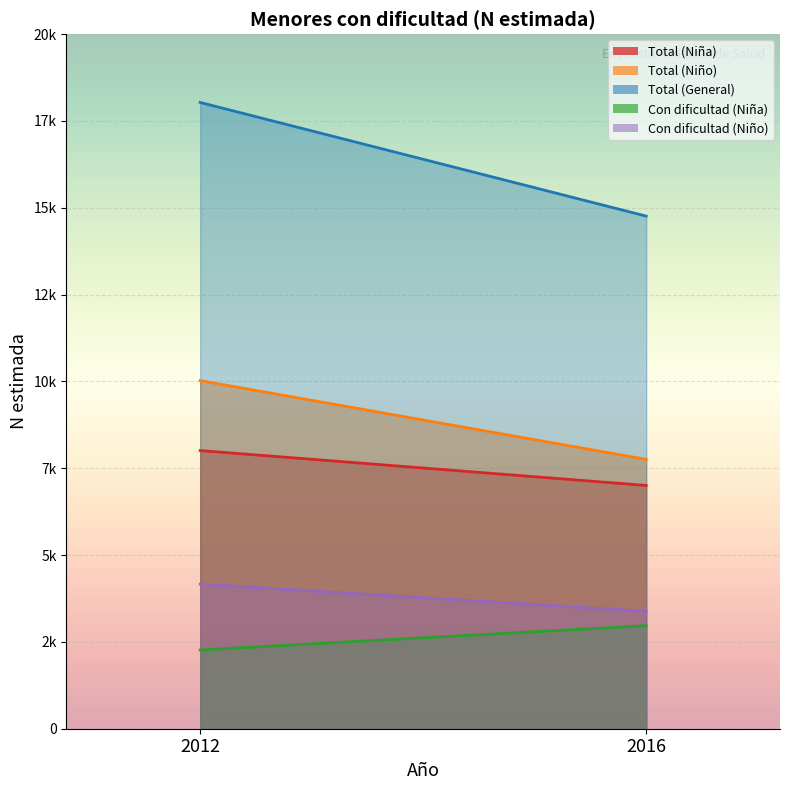

What is the highest value of the Total (General) series?

18034